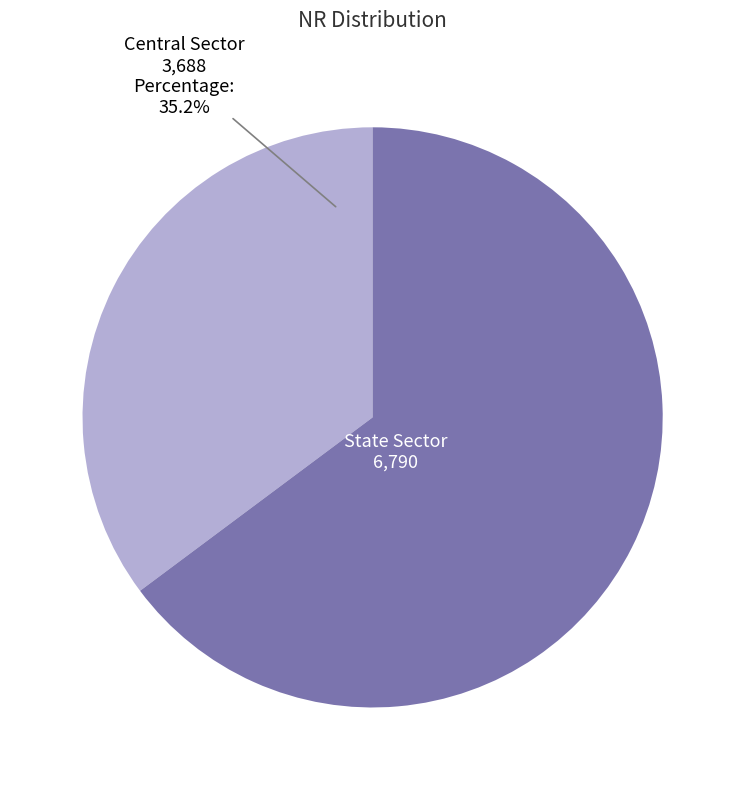

Is there a majority slice in this chart?

Yes